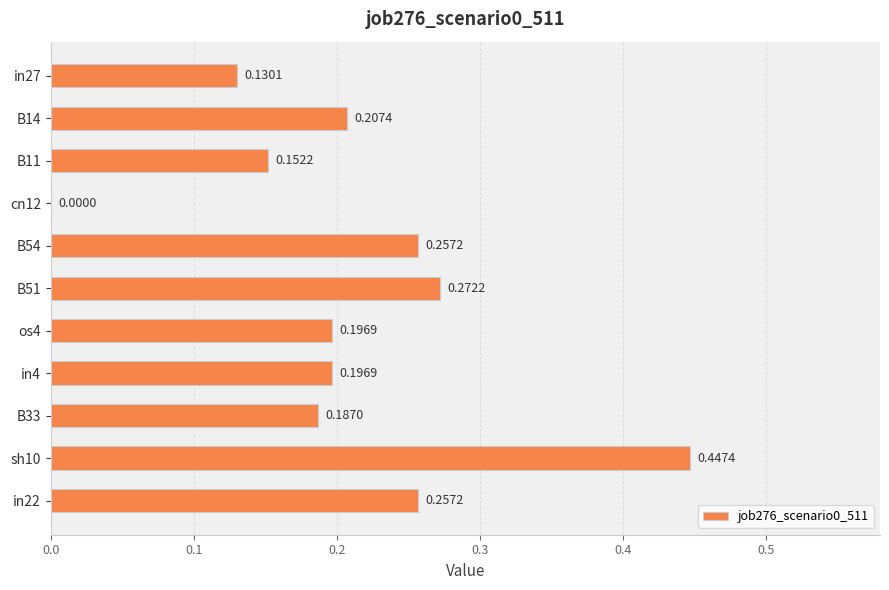

Are the bars horizontal?

Yes